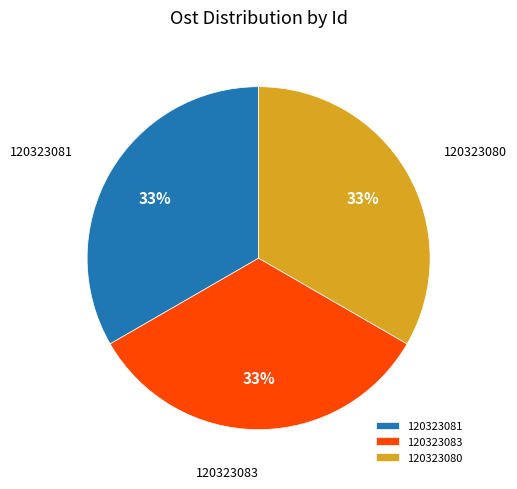

Is the sum of 120323081 and 120323080 greater than half?

Yes